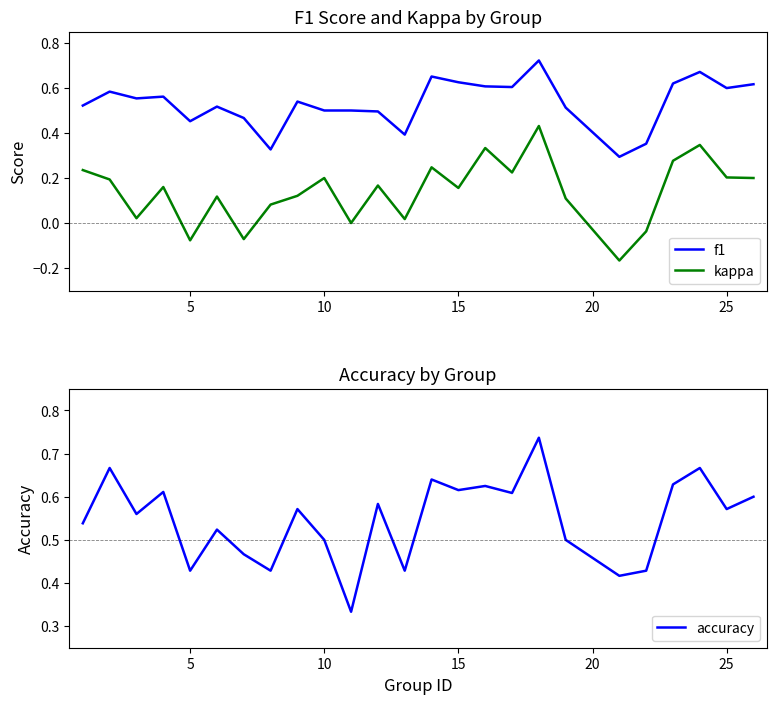

True or false: f1 has more than 1 interior local peaks.

True